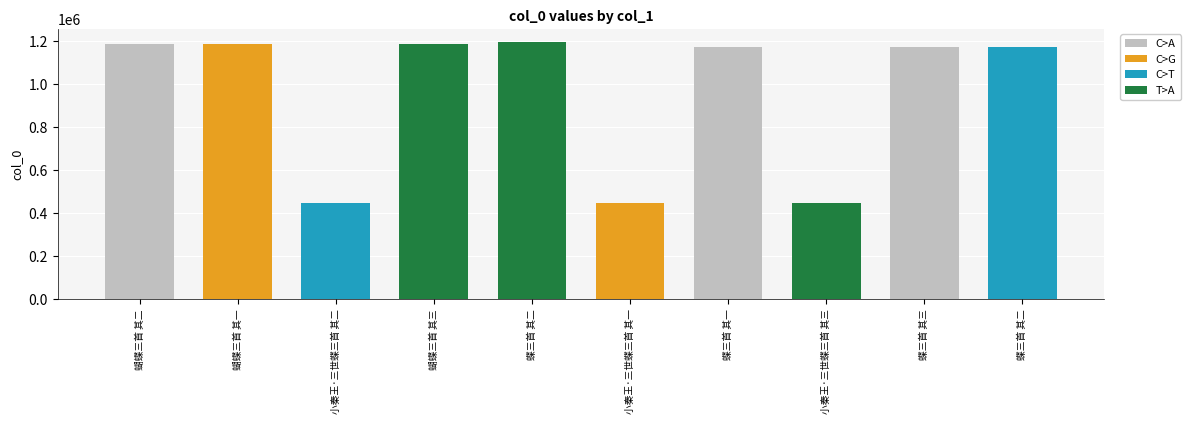

Rank the categories by value from lowest to highest.

小秦王·三世蝶三首 其一, 小秦王·三世蝶三首 其二, 小秦王·三世蝶三首 其三, 蝶三首 其二, 蝶三首 其三, 蝶三首 其一, 蝴蝶三首 其一, 蝴蝶三首 其二, 蝴蝶三首 其三, 蝶三首 其二